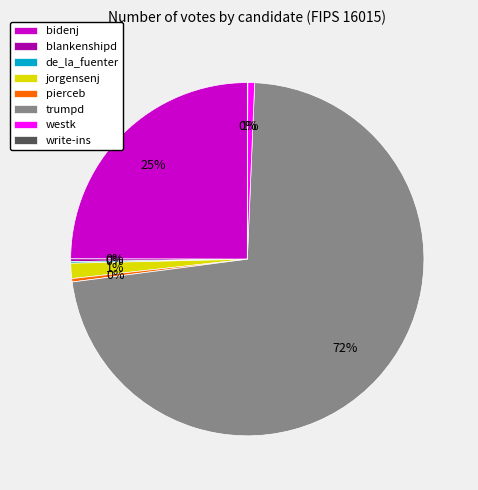

The jorgensenj slice represents 1% of the pie. True or false?

True